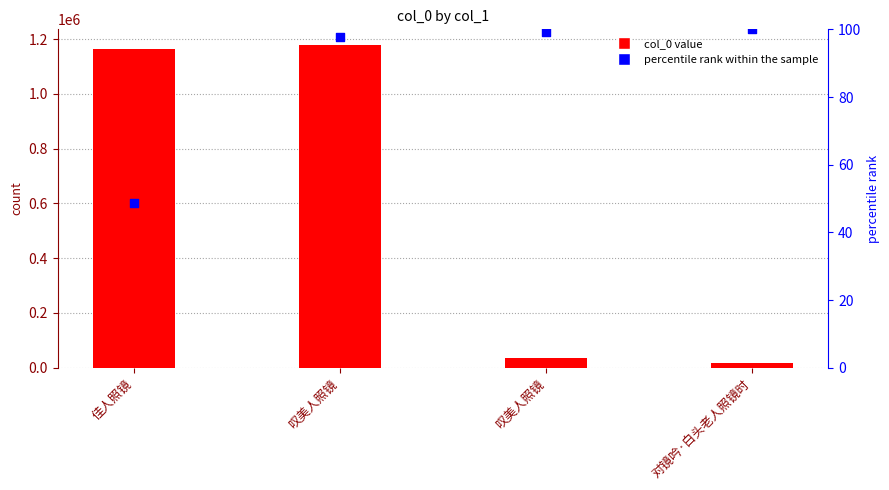

What is the total value across all series at 佳人照镜?

1165374.6